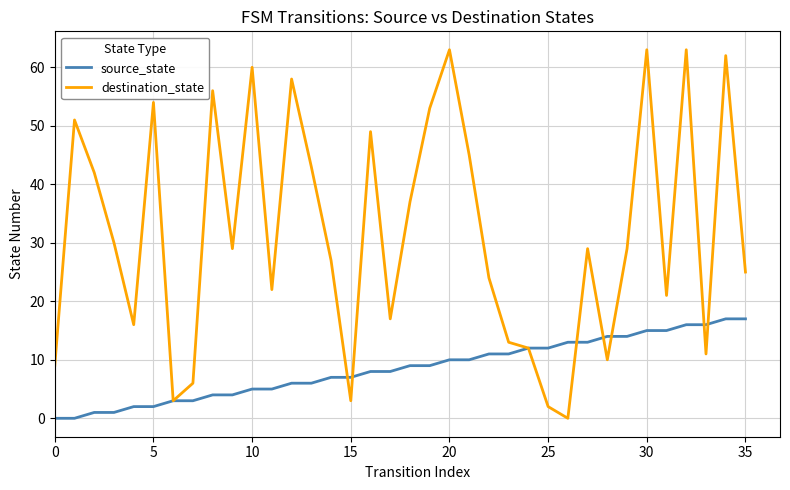

Which series has the largest total across all categories?

destination_state